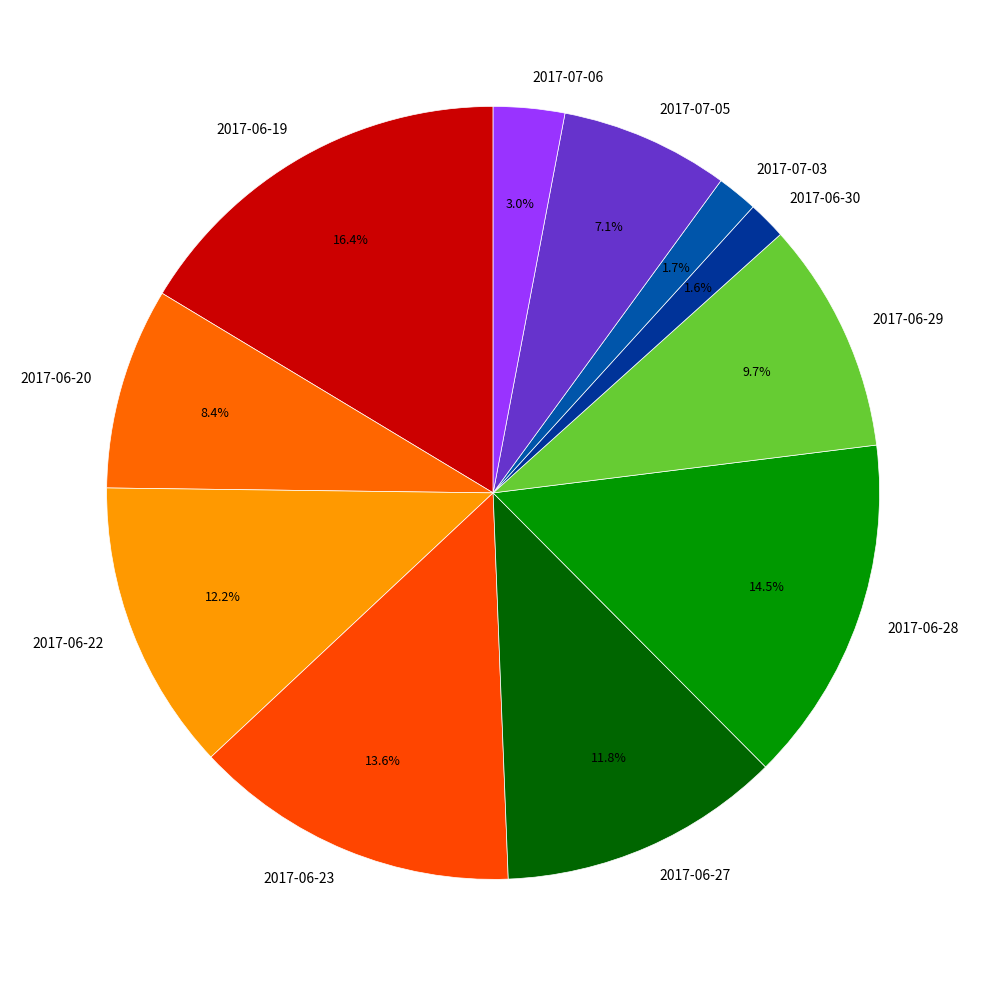

To the nearest percent, what is the difference between the 2017-06-27 and 2017-06-29 slice percentages?

2%